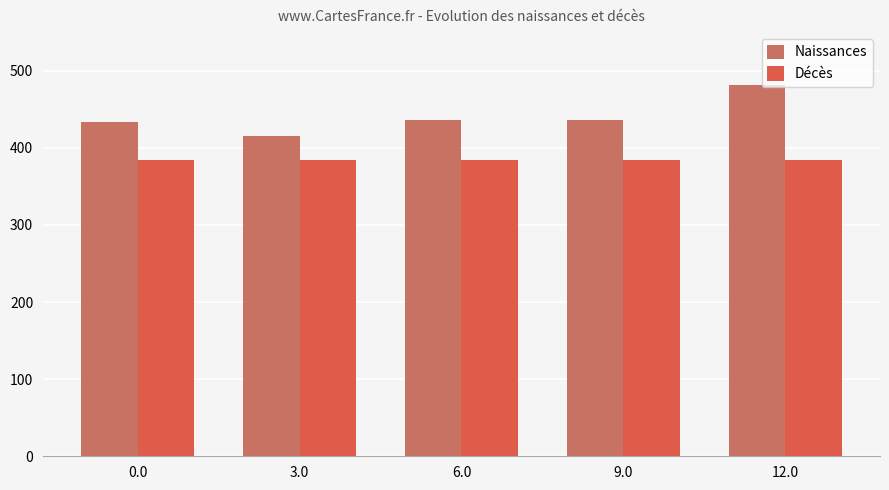

What is the smallest value displayed?

384.6